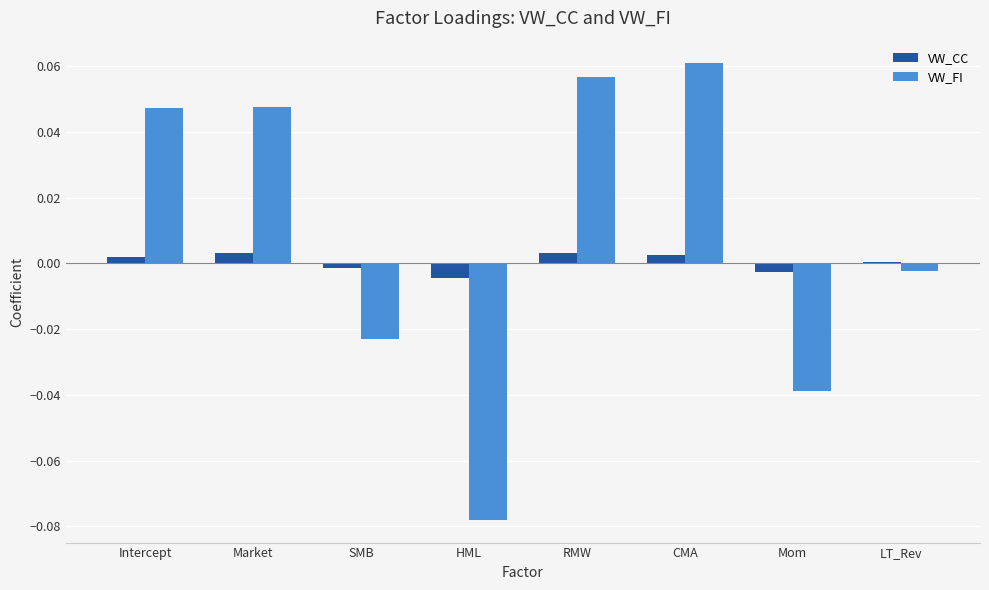

How many data points in VW_FI are above 0?

4